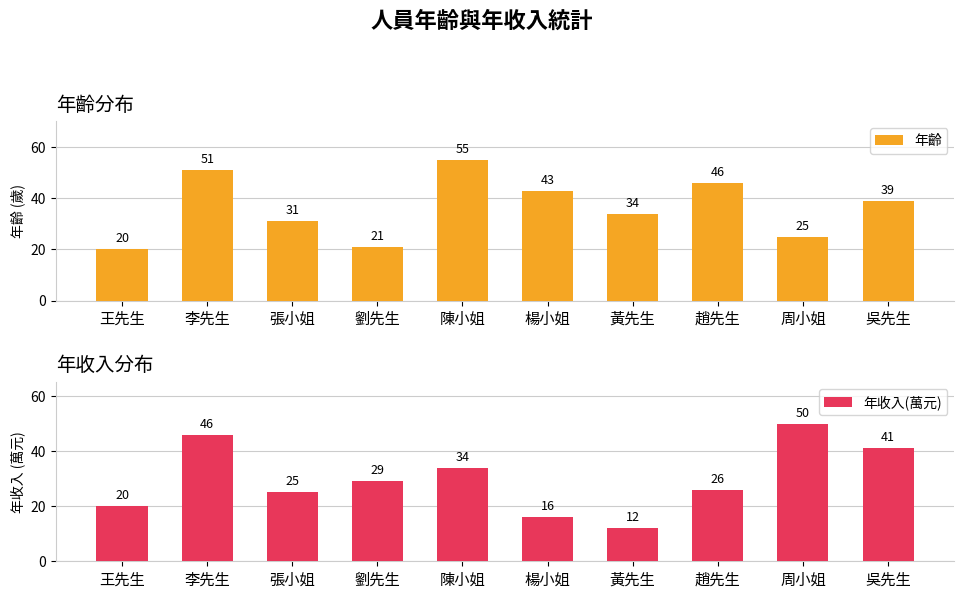

Which has a higher value, 陳小姐 or 王先生?

陳小姐